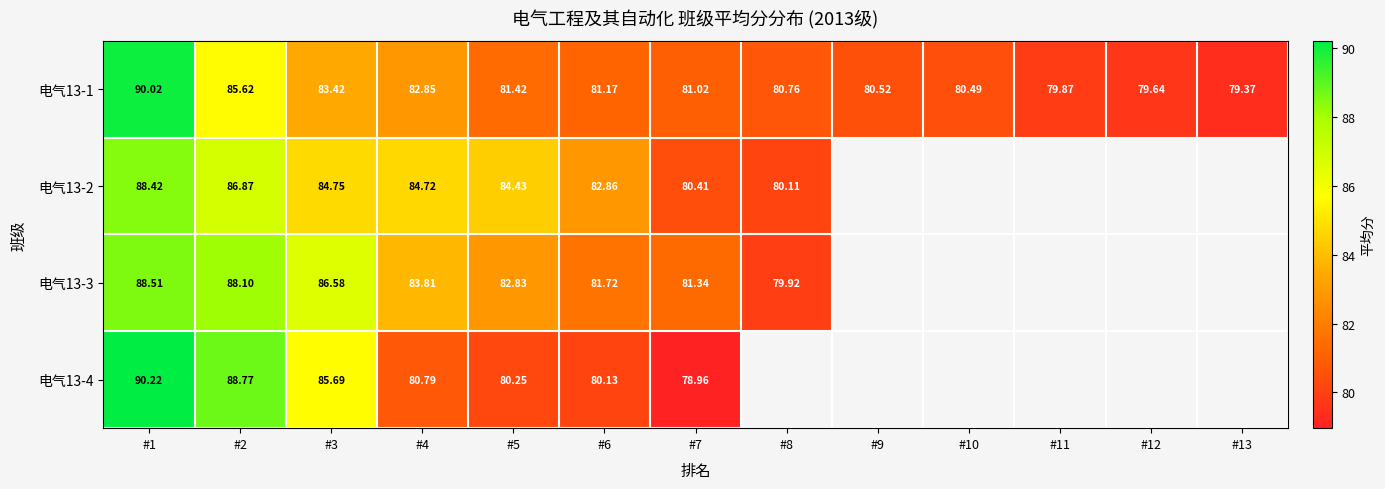

Is the value of 电气13-2 at #8 greater than the value of 电气13-1 at #12?

Yes